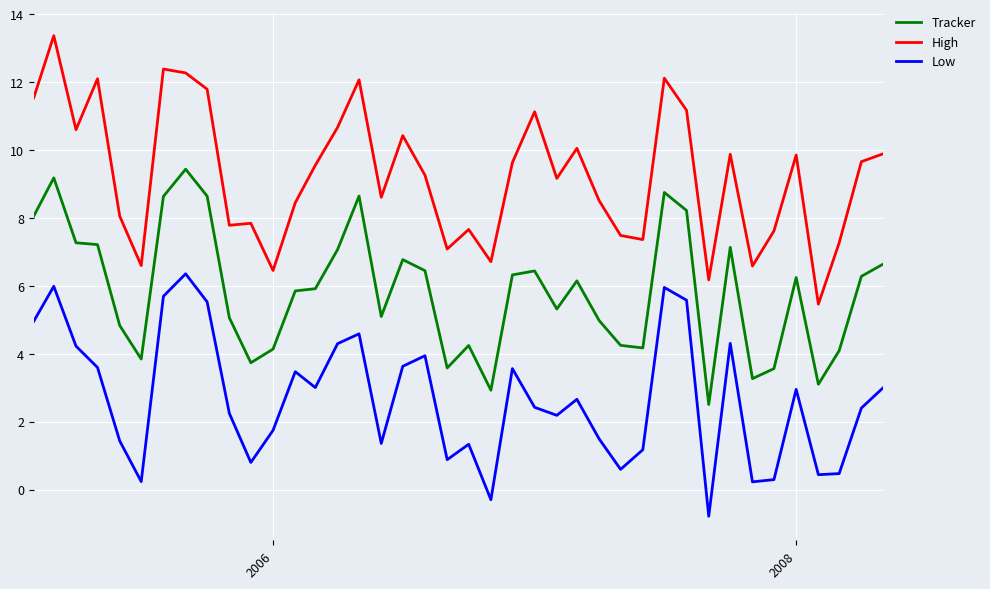

Which series has the largest range (max minus min)?

High